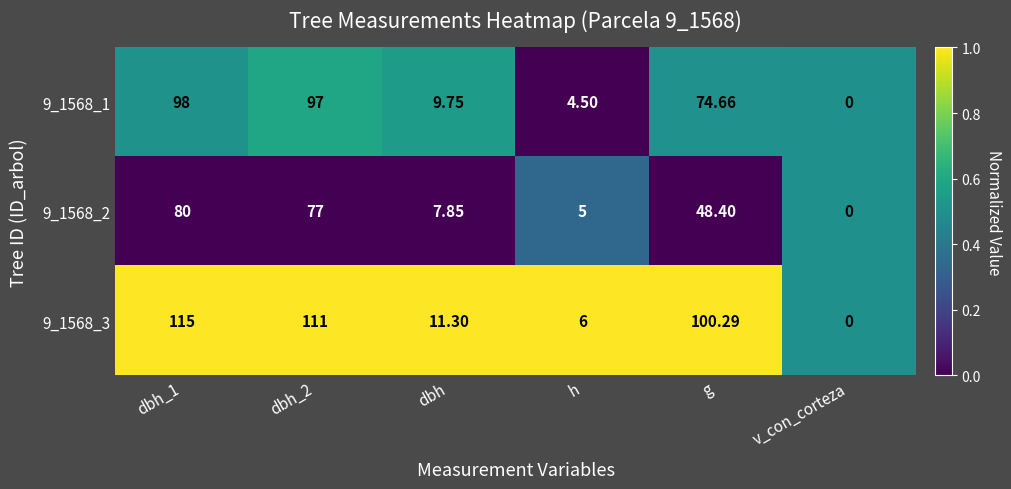

Which series has the largest total across all categories?

9_1568_3